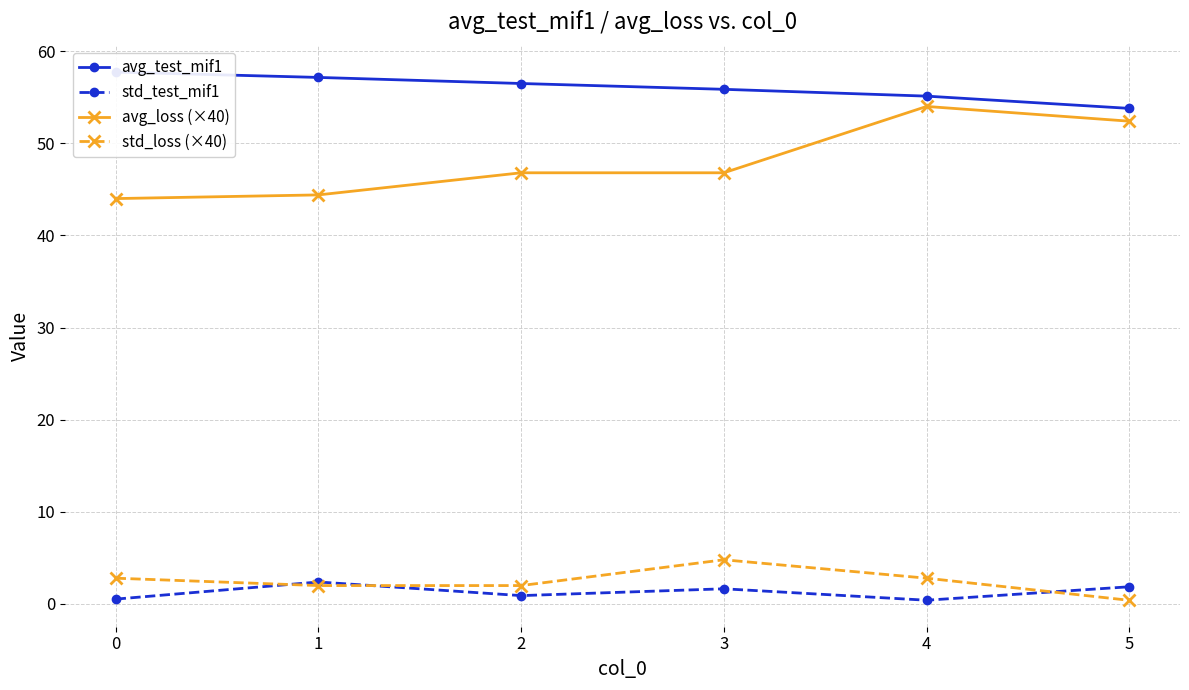

How many series are shown in this chart?

4